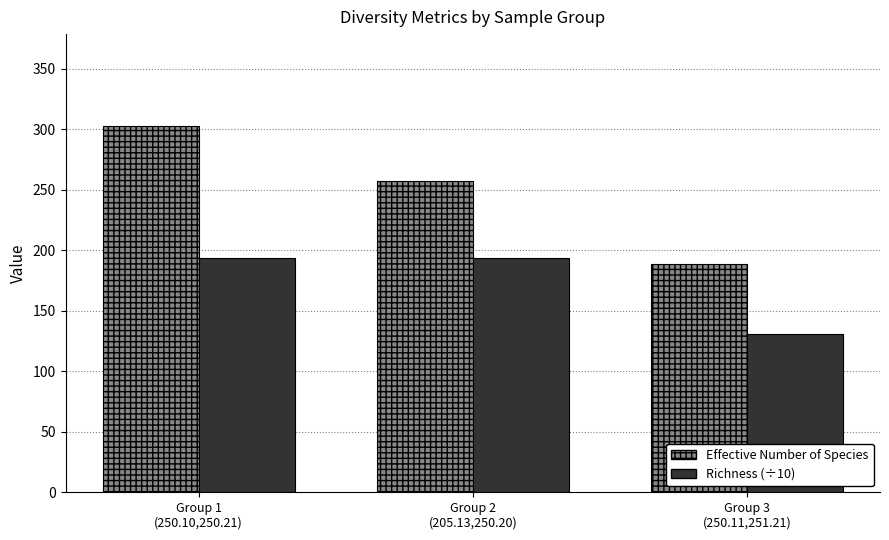

What is the average value of the Richness (÷10) series?

172.6